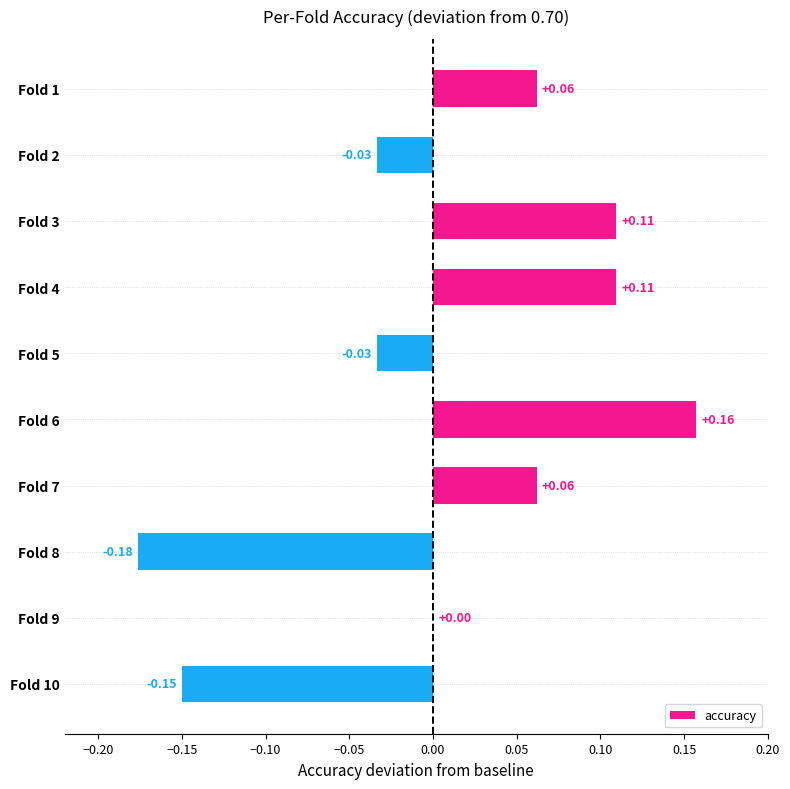

Count the number of data series in this chart.

1